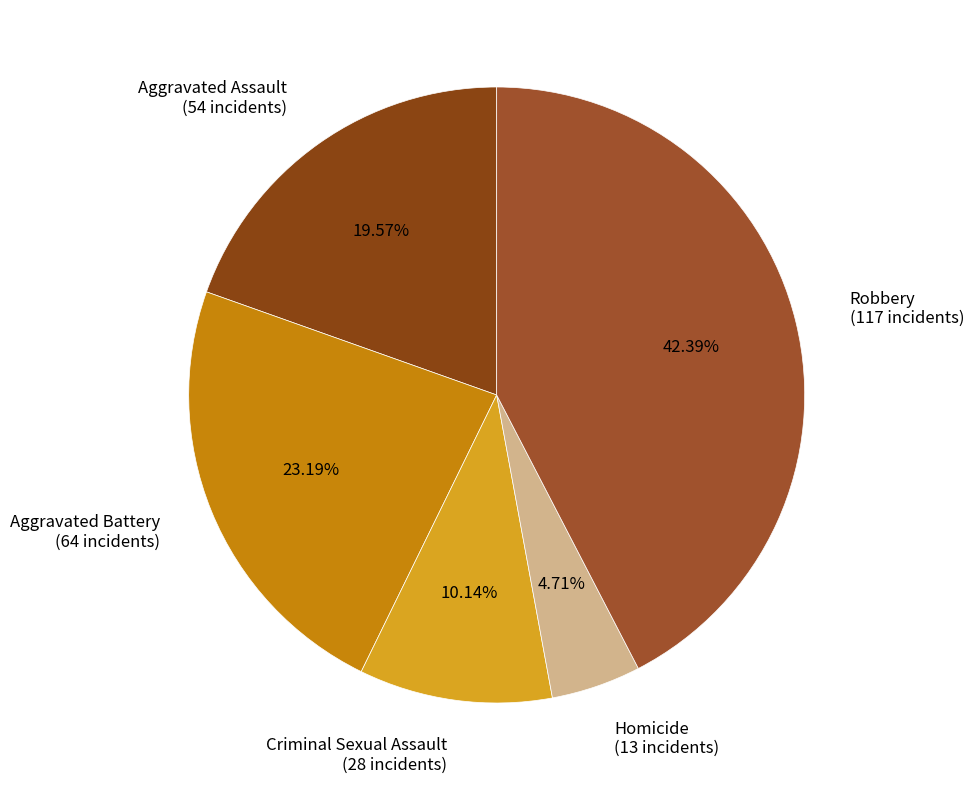

Which category has the smallest portion of the pie?

Homicide